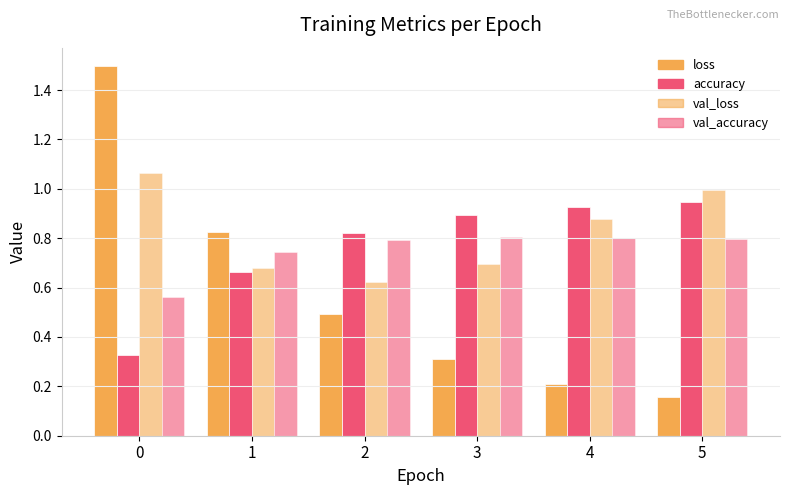

What is the value of the val_loss bar at the 3rd from the left?

0.6